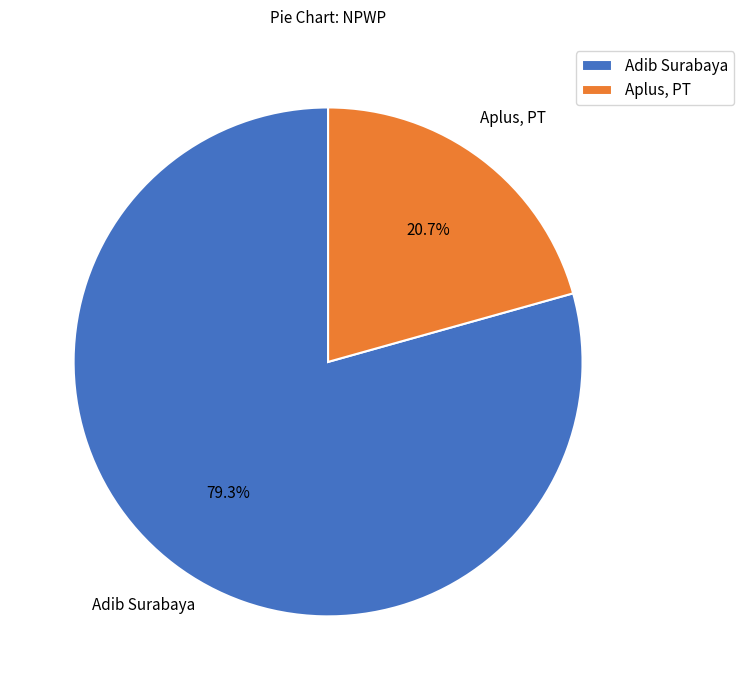

Do Aplus, PT and Adib Surabaya together represent more than half of the pie?

Yes